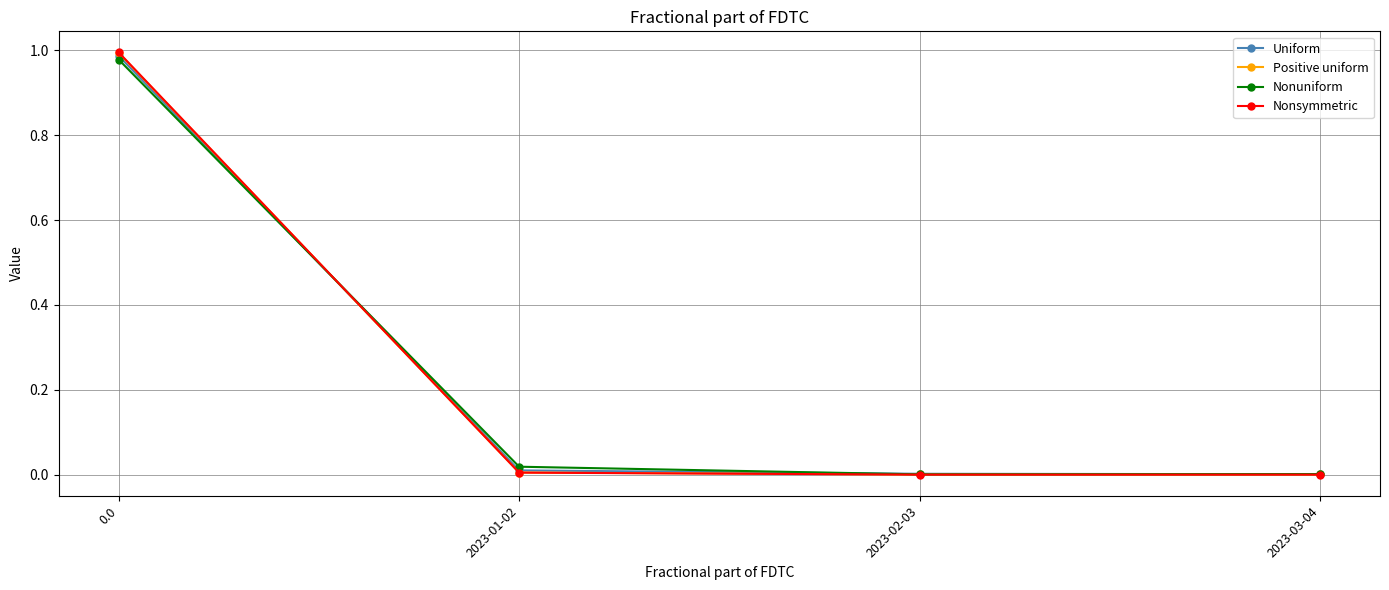

What is the label of the 2nd point from the right?

2023-02-03